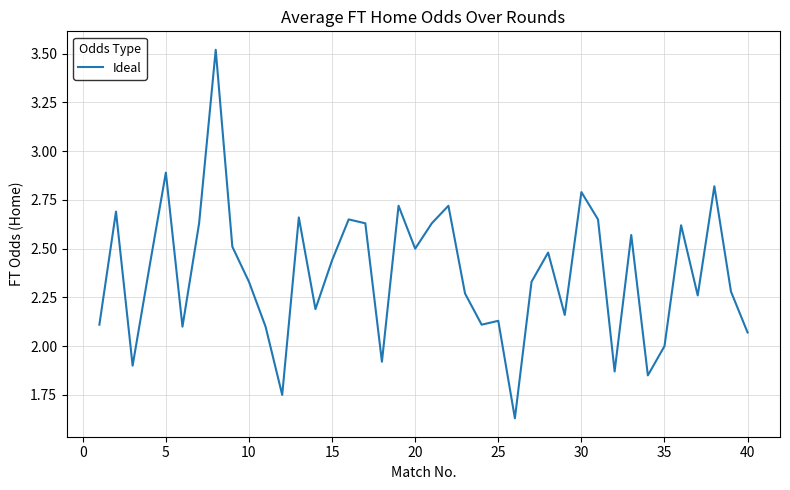

What is the maximum value shown in the chart?

3.5